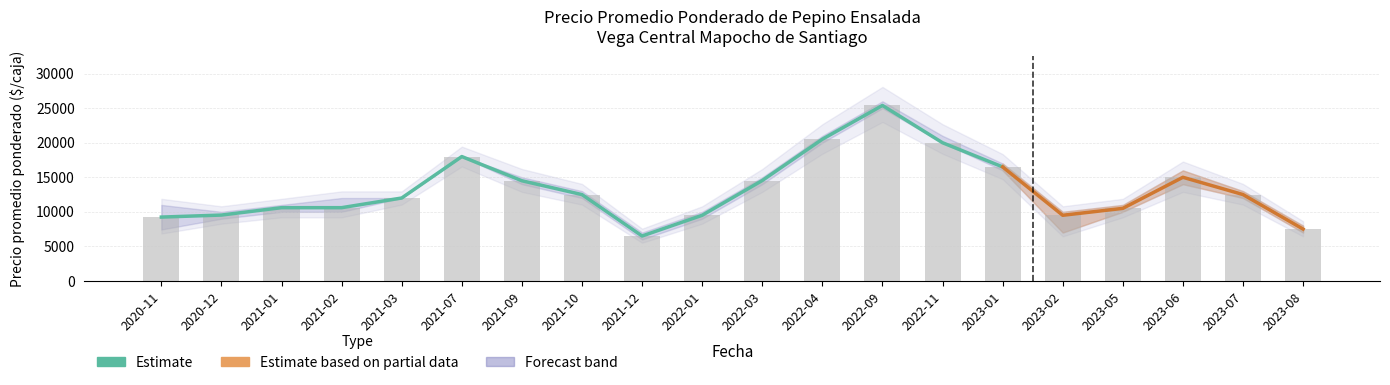

Does the chart contain stacked bars?

No